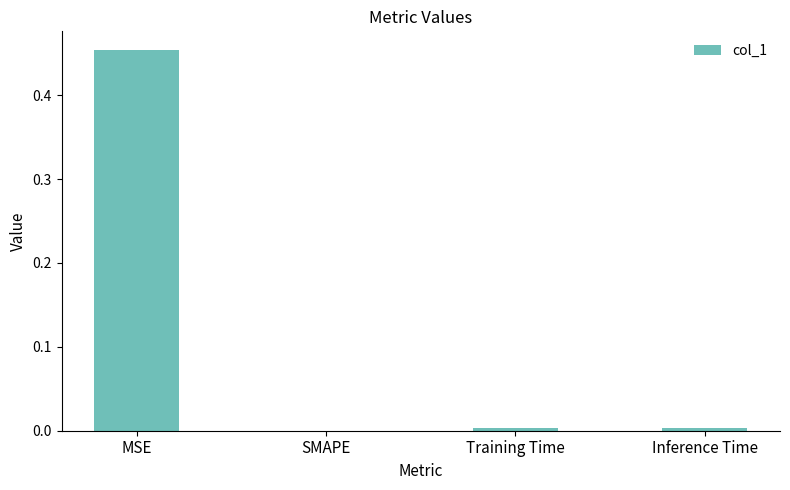

What is the change in value from MSE to SMAPE?

-0.5